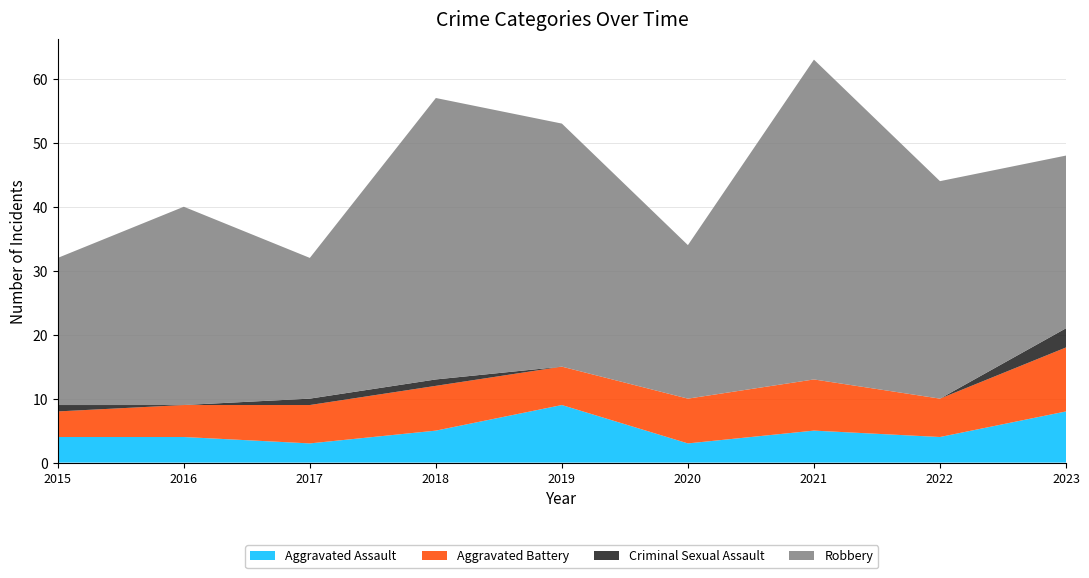

Reading left to right, transcribe all the data shown in this chart.

Aggravated Assault: 2015=4	2016=4	2017=3	2018=5	2019=9	2020=3	2021=5	2022=4	2023=8
Aggravated Battery: 2015=4	2016=5	2017=6	2018=7	2019=6	2020=7	2021=8	2022=6	2023=10
Criminal Sexual Assault: 2015=1	2016=0	2017=1	2018=1	2019=0	2020=0	2021=0	2022=0	2023=3
Robbery: 2015=23	2016=31	2017=22	2018=44	2019=38	2020=24	2021=50	2022=34	2023=27